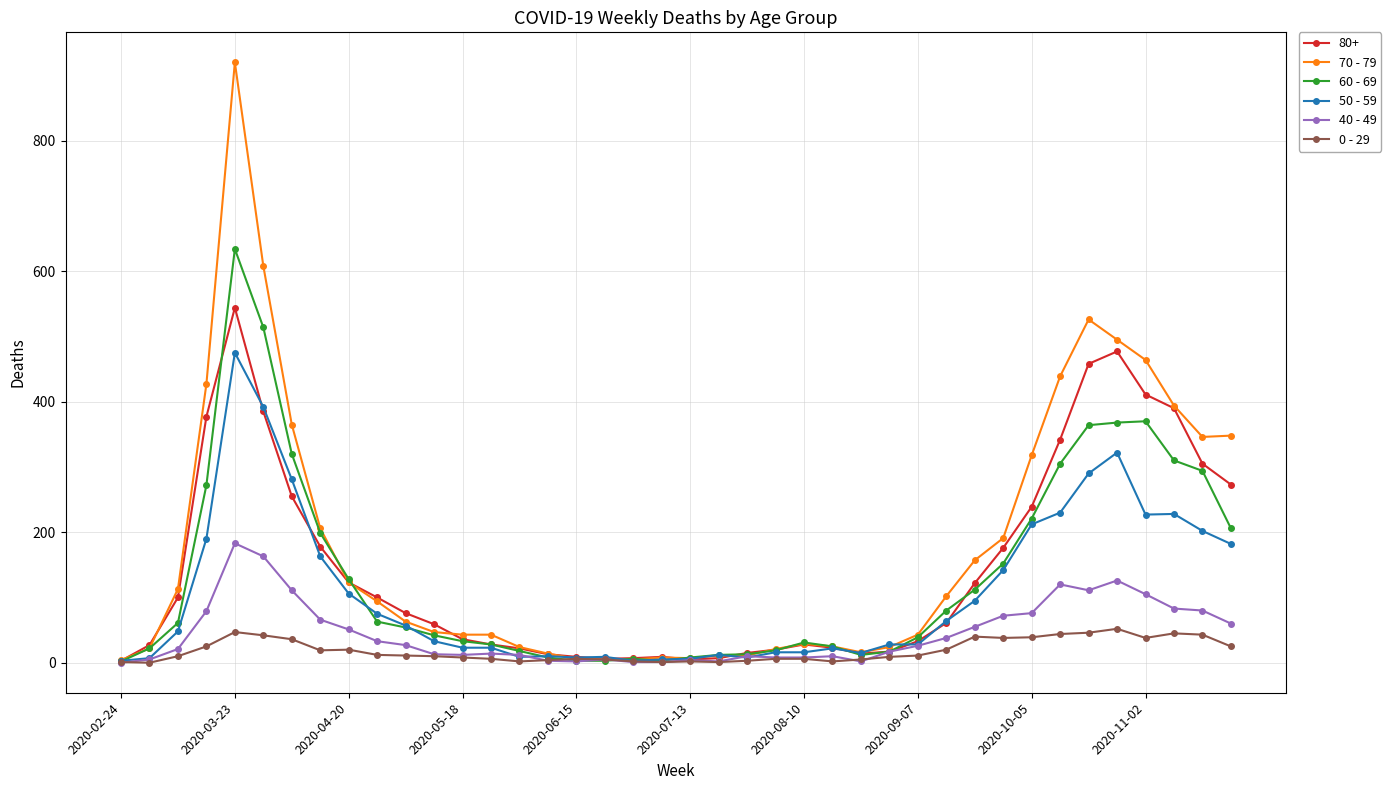

What is the maximum value shown in the chart?

920